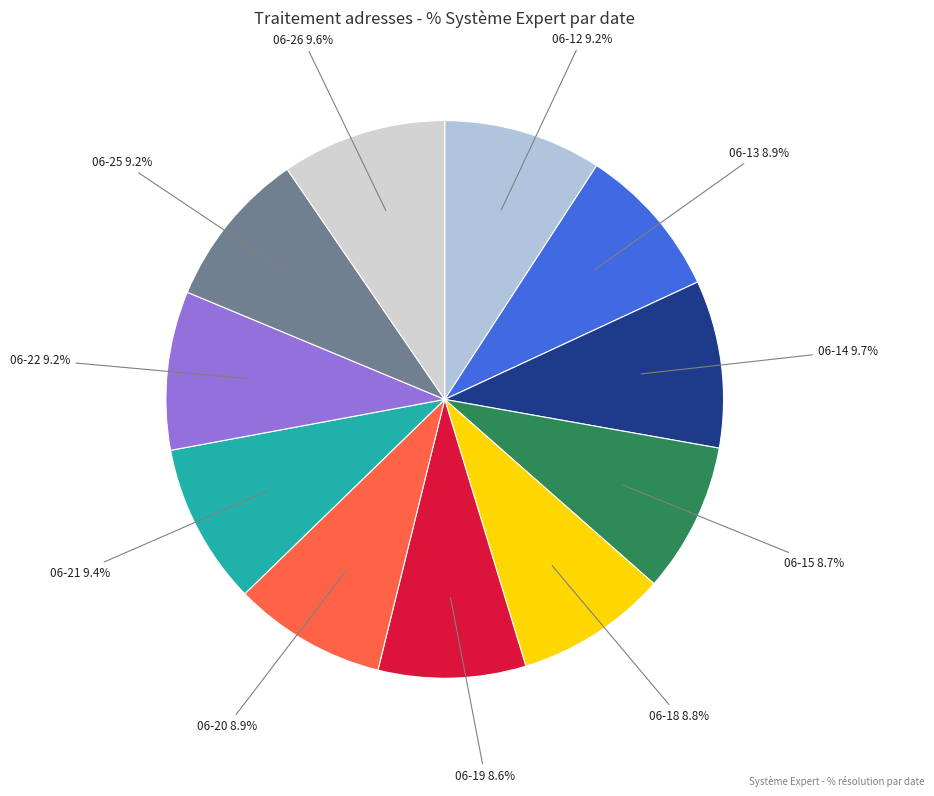

How many segments does this pie chart have?

11